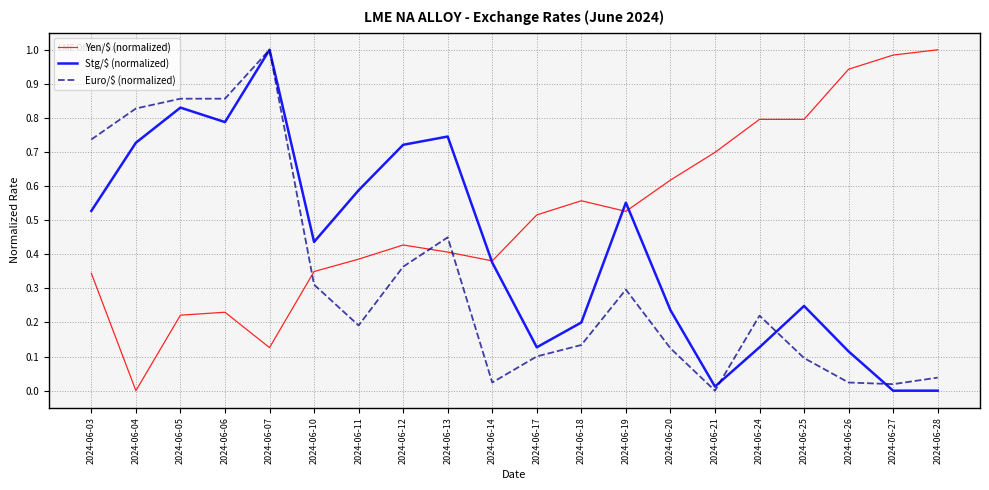

List the series in order of their overall mean, highest first.

Yen/$ (normalized), Stg/$ (normalized), Euro/$ (normalized)